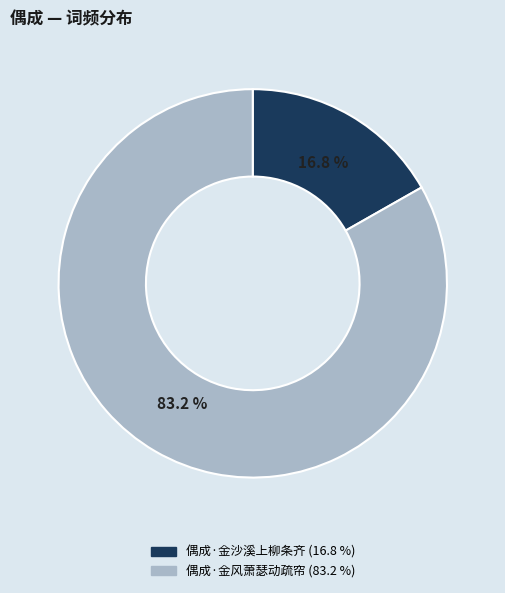

Which category accounts for the majority?

偶成·金风萧瑟动疏帘